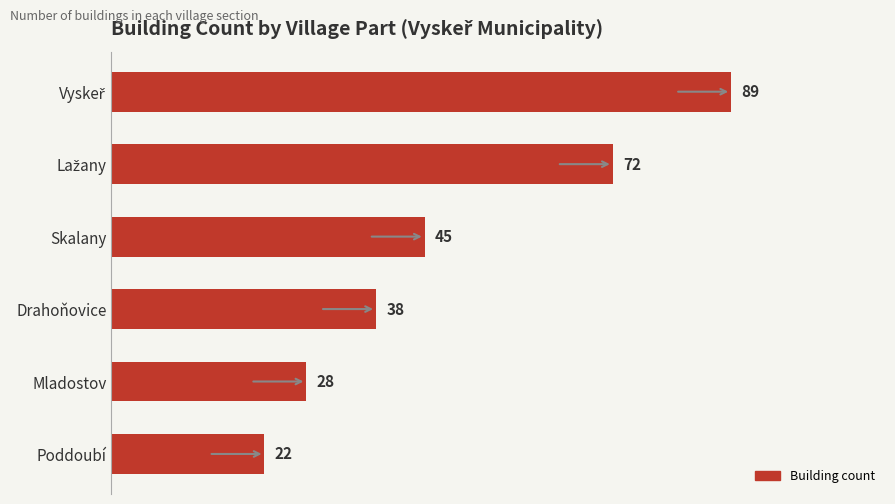

What is the label of the 4th bar from the bottom?

Skalany